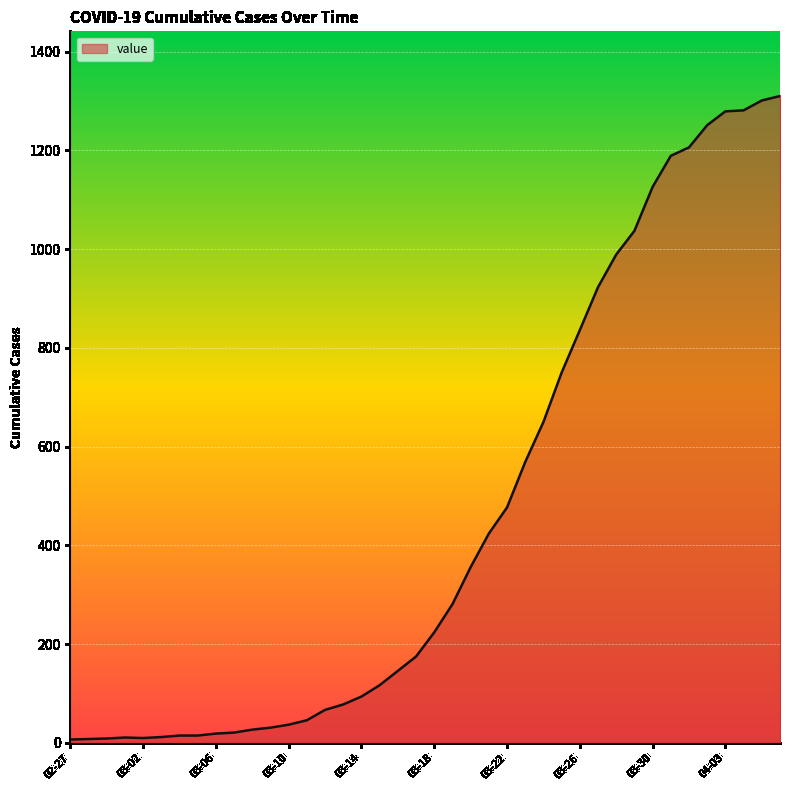

How many series are shown in this chart?

1